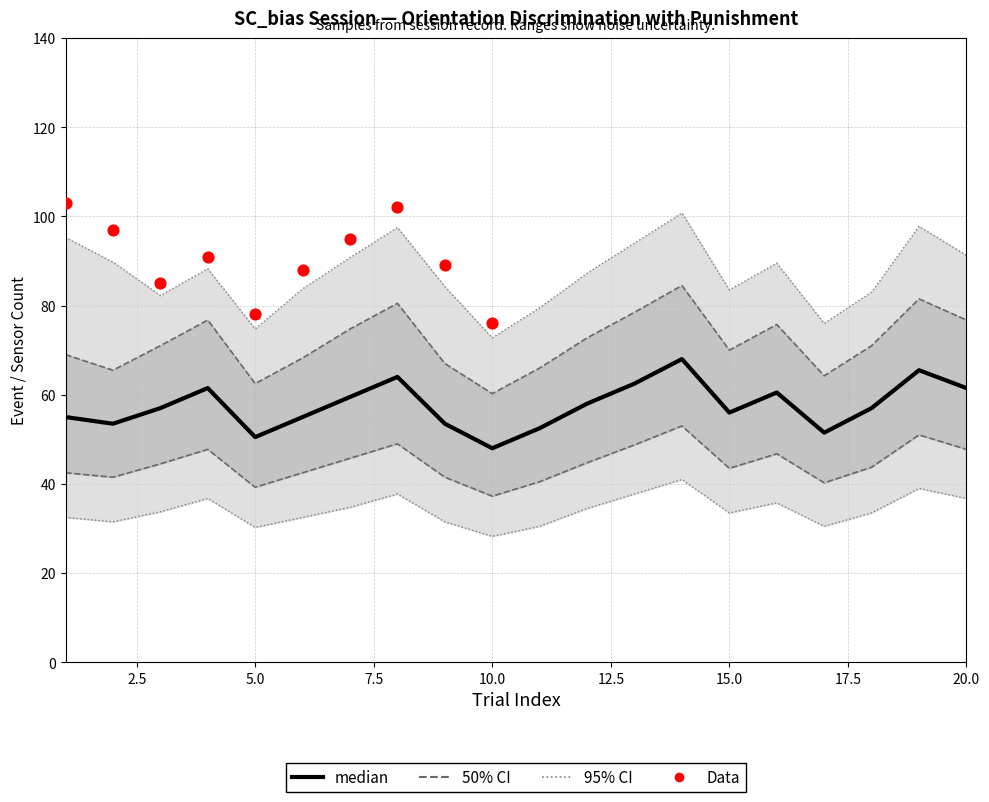

What is the total value across all series at 10?

246.5